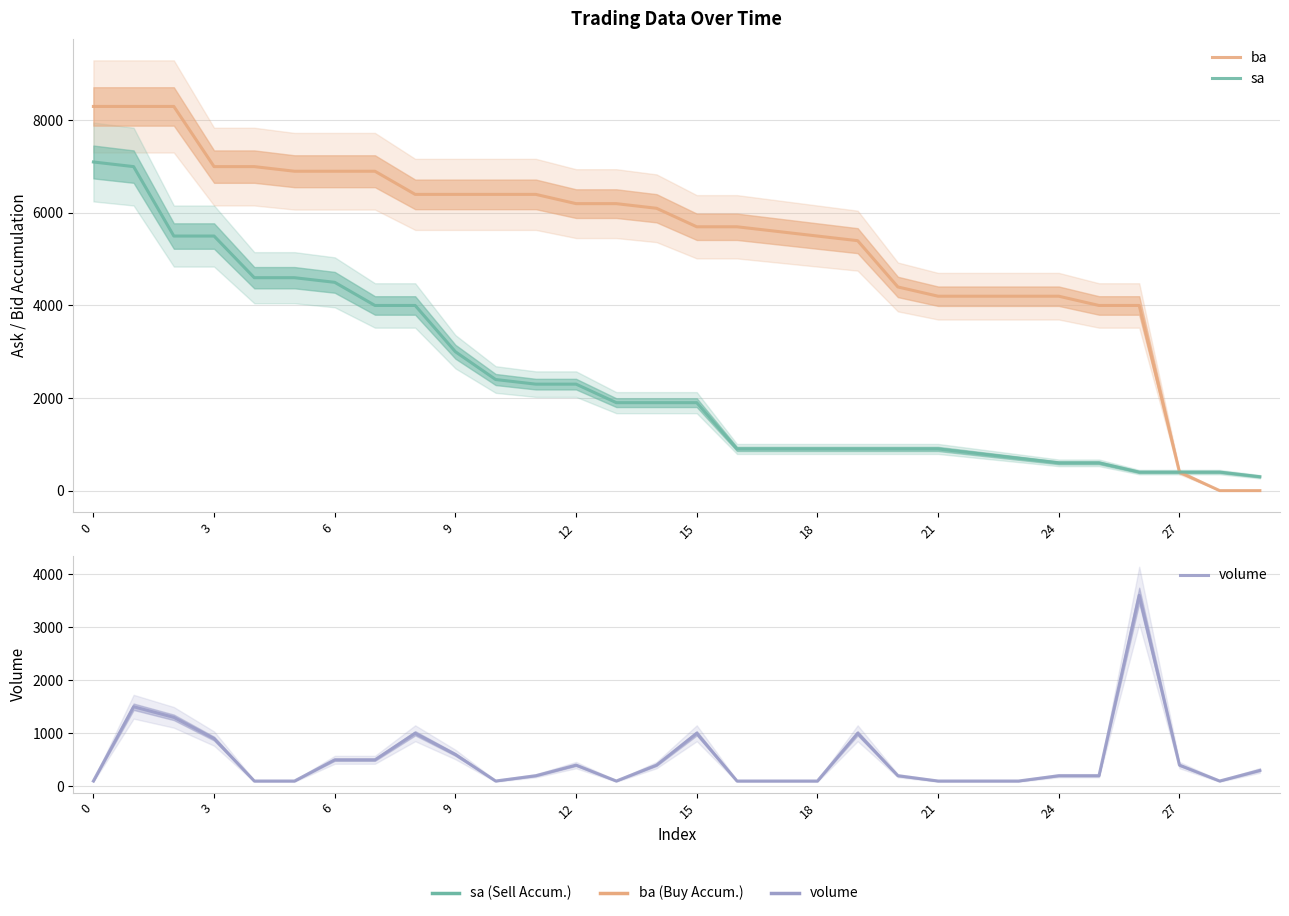

Reading left to right, extract all data points from this chart.

ba: 8300	8300	8300	7000	7000	6900	6900	6900	6400	6400	6400	6400	6200	6200	6100	5700	5700	5600	5500	5400	4400	4200	4200	4200	4200	4000	4000	400	0	0
sa: 7100	7000	5500	5500	4600	4600	4500	4000	4000	3000	2400	2300	2300	1900	1900	1900	900	900	900	900	900	900	800	700	600	600	400	400	400	300
volume: 100	1500	1300	900	100	100	500	500	1000	600	100	200	400	100	400	1000	100	100	100	1000	200	100	100	100	200	200	3600	400	100	300